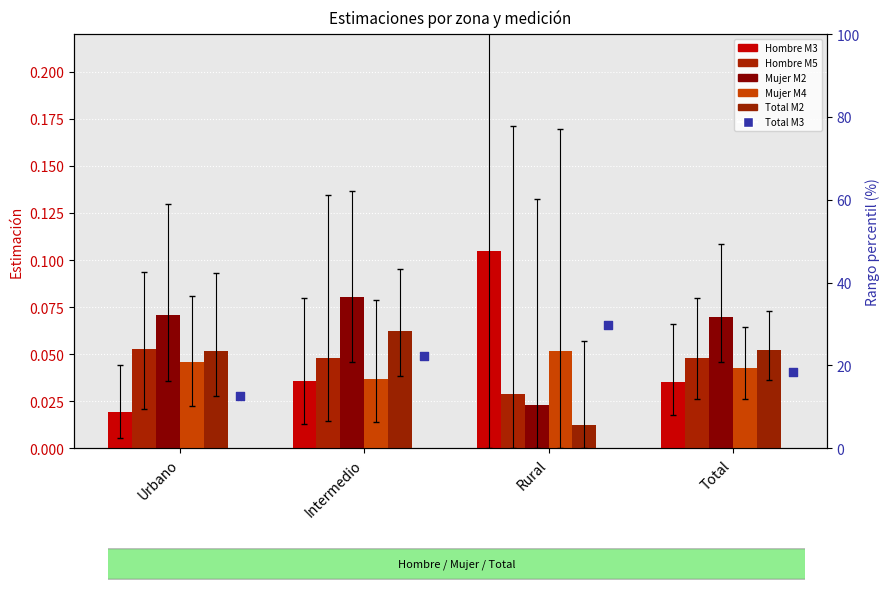

What is the total value across all series at Urbano?

12.8